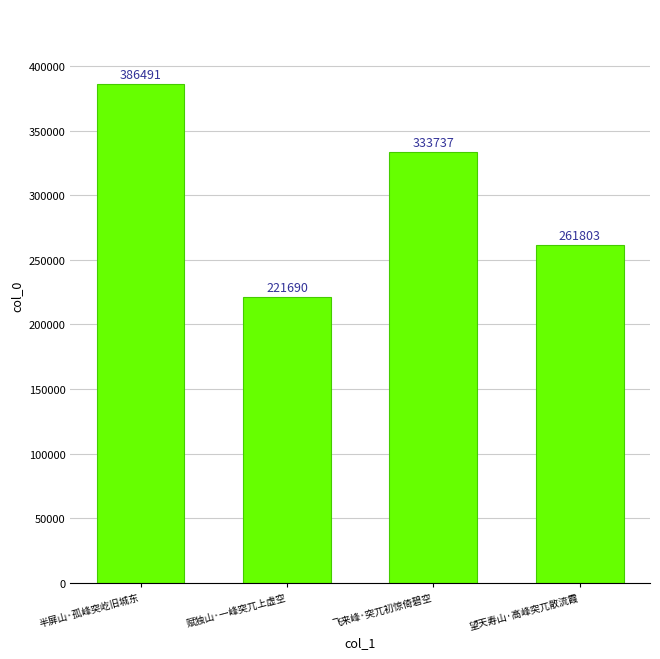

What value does the data have at 赋独山·一峰突兀上虚空?

221690